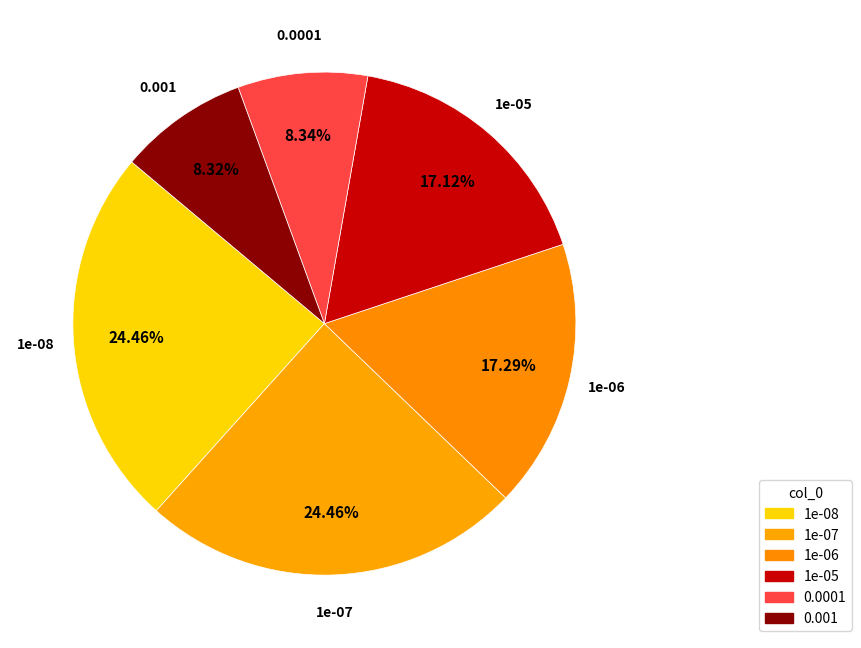

To the nearest percent, what portion does 1e-06 represent?

17%